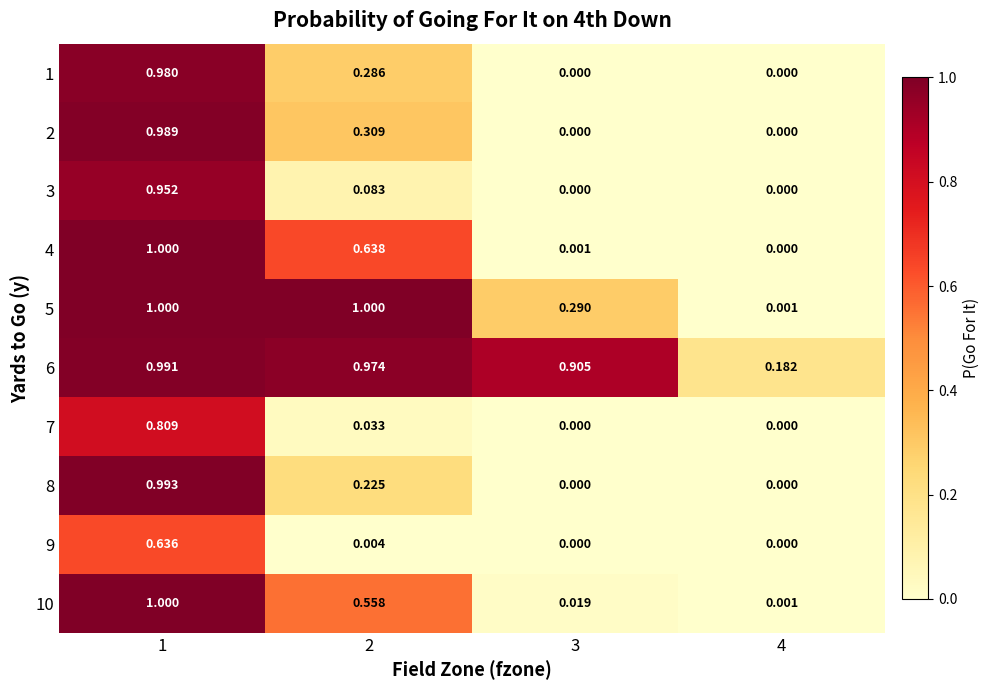

Rank the series at 2 from lowest to highest value.

9, 7, 3, 8, 1, 2, 10, 4, 6, 5